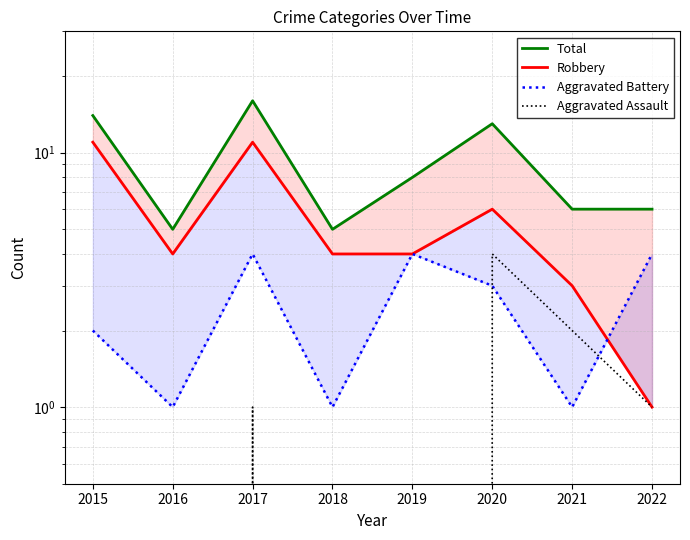

What is the sum of the Robbery values at 2022 and 2021?

4